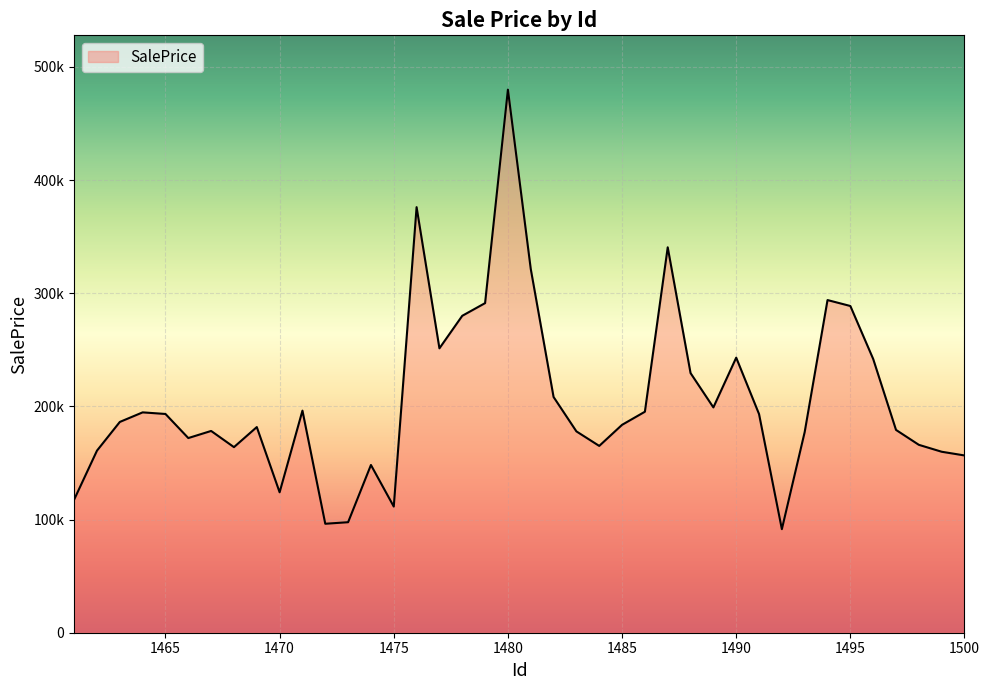

Is this an area chart (filled region under the line)?

Yes